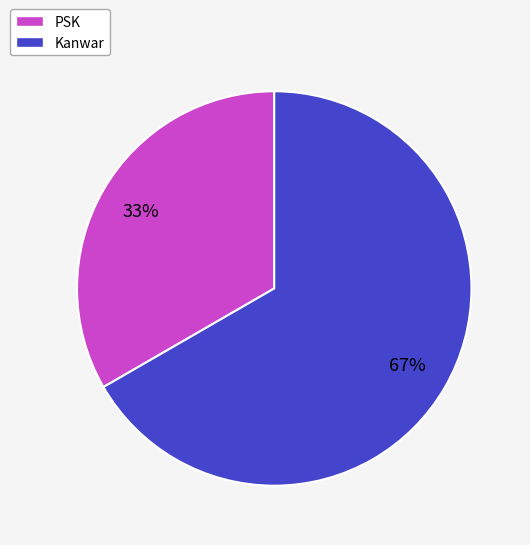

What is the largest slice in the pie chart?

Kanwar